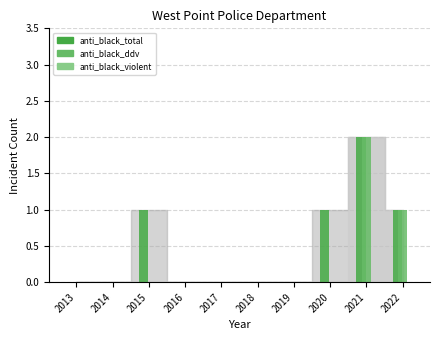

At which category is the sum across all series the highest?

2021